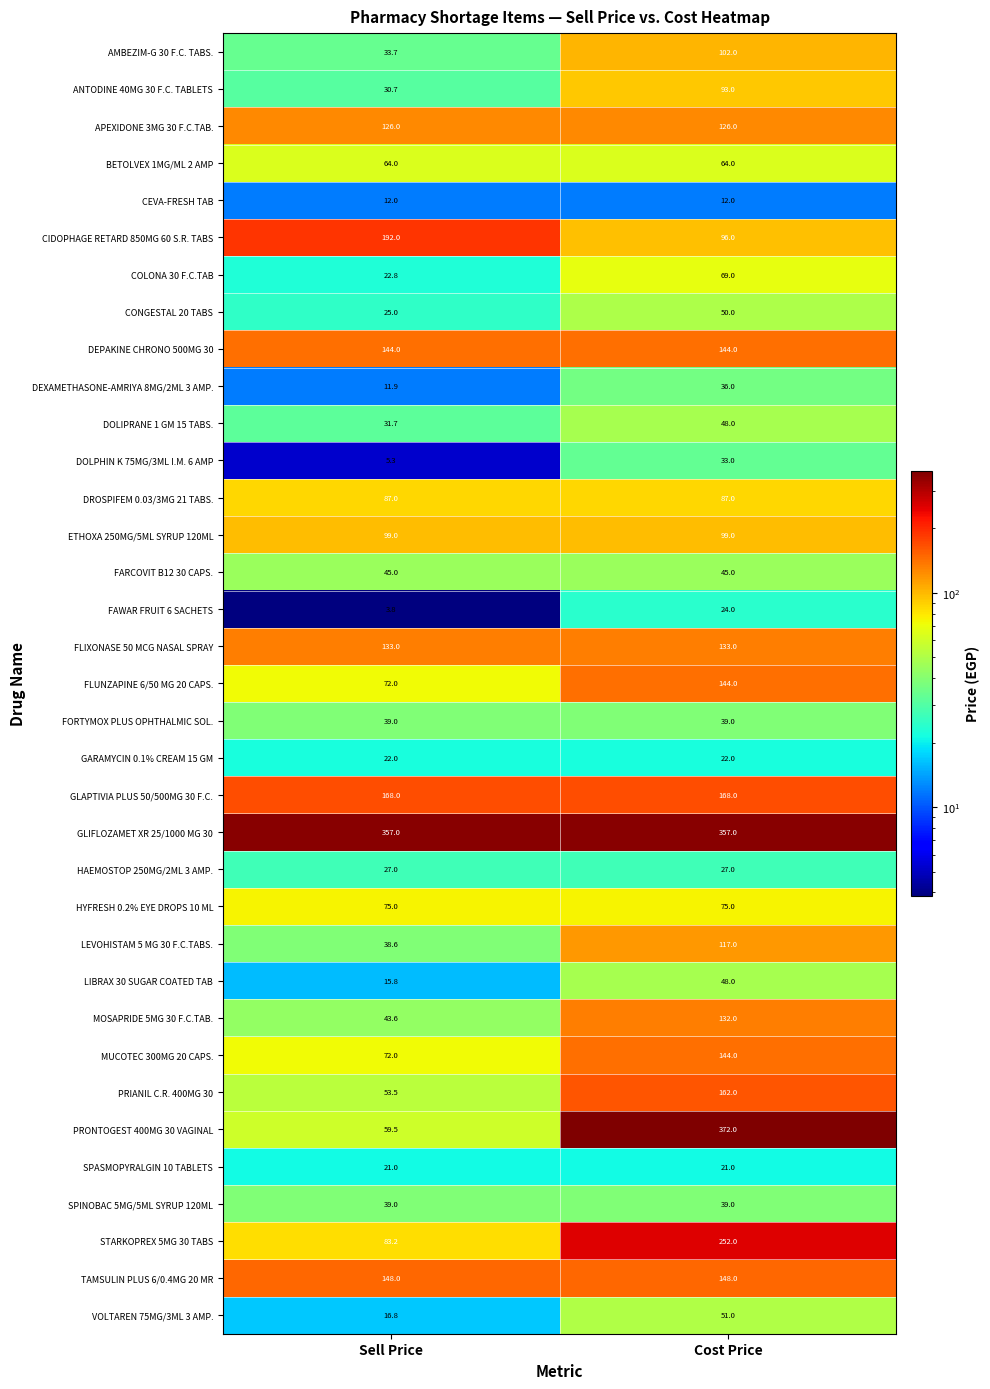

Where is PRONTOGEST 400MG 30 VAGINAL nearest to the value 215?

Sell Price